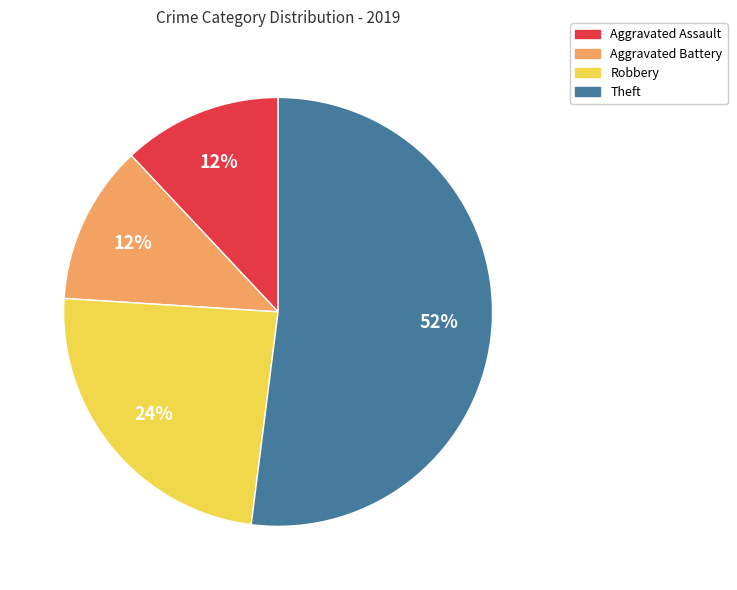

Combined, do Theft and Aggravated Assault account for over 50%?

Yes